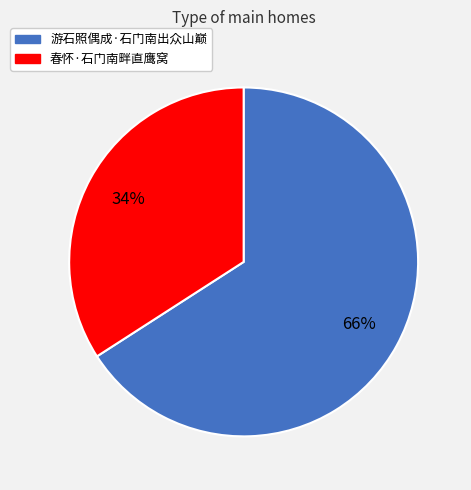

What is the largest slice in the pie chart?

游石照偶成·石门南出众山巅